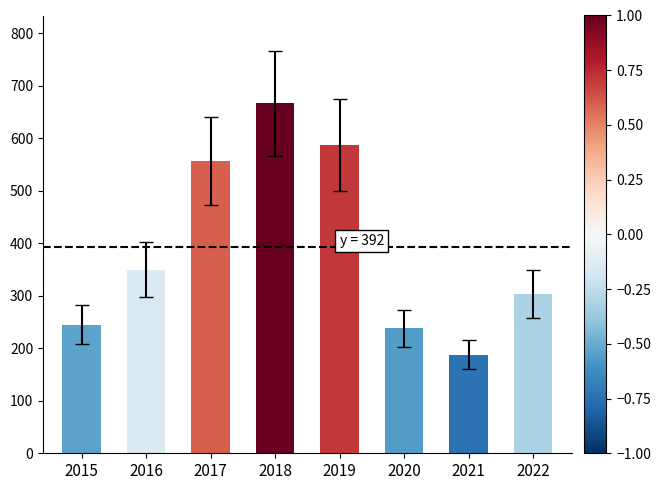

What is the change in value from 2018 to 2019?

-80